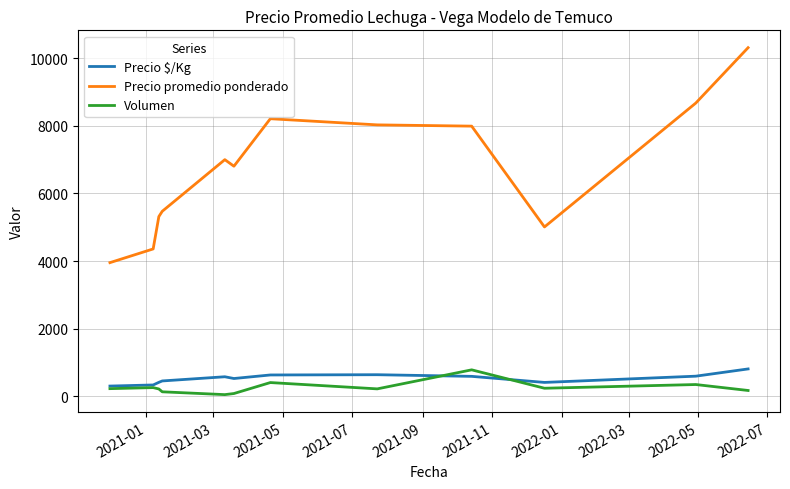

What are all the series names shown in the legend?

Precio $/Kg, Precio promedio ponderado, Volumen